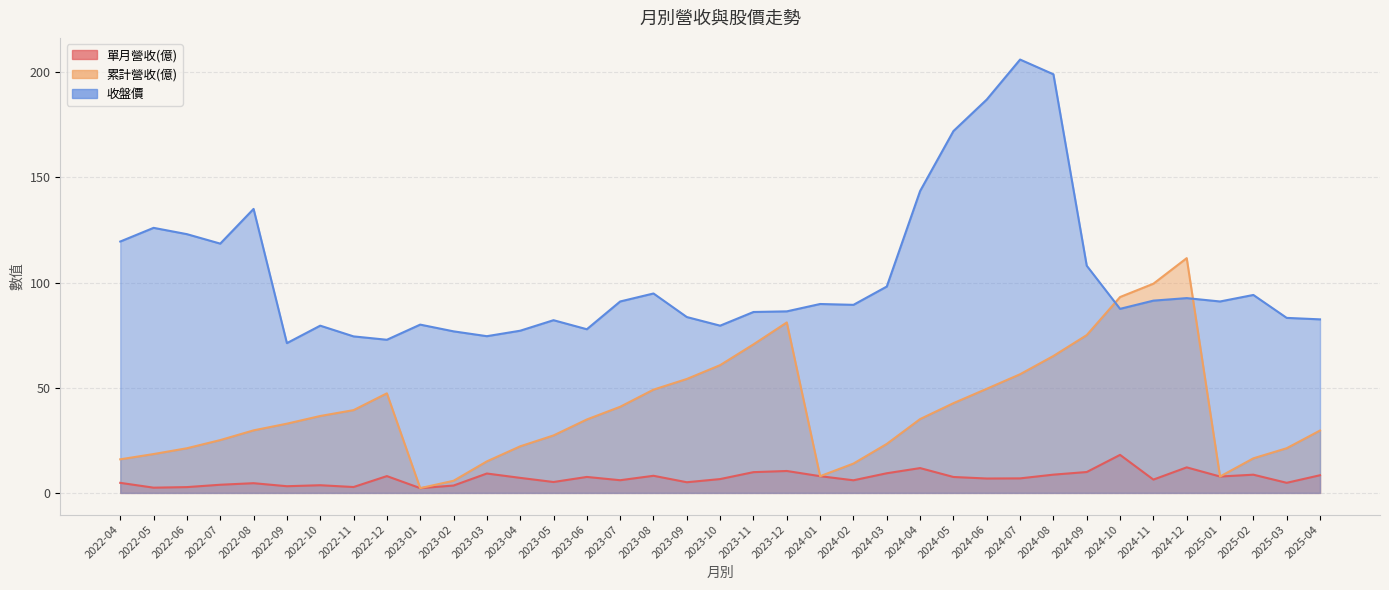

Which series changed the most between 2023-01 and 2023-04?

累計營收(億)